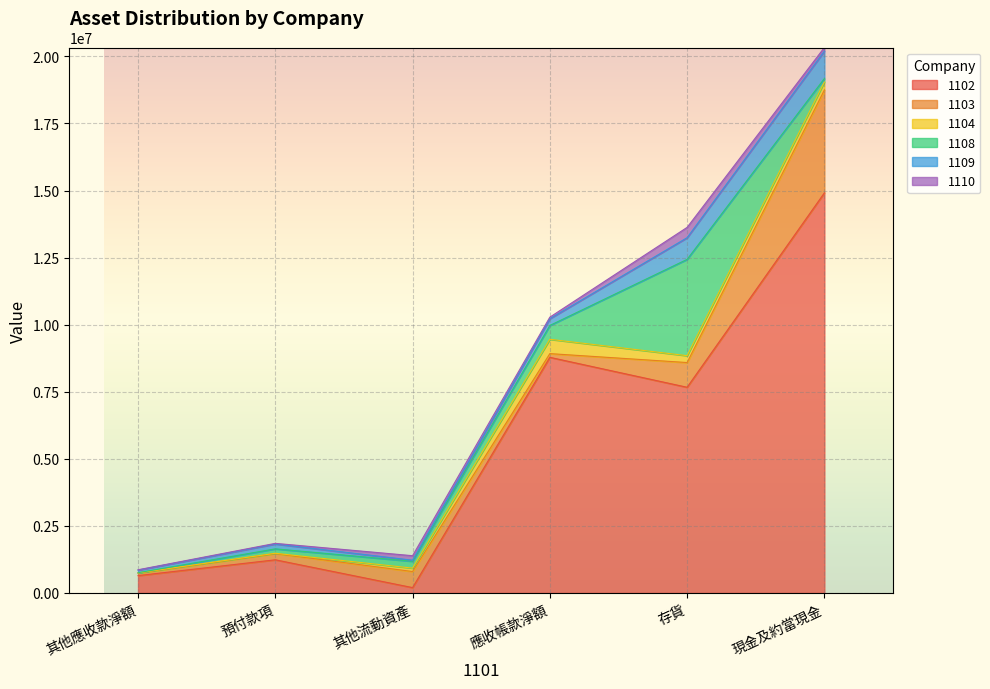

True or false: 1102 and 1110 intersect in this chart.

False